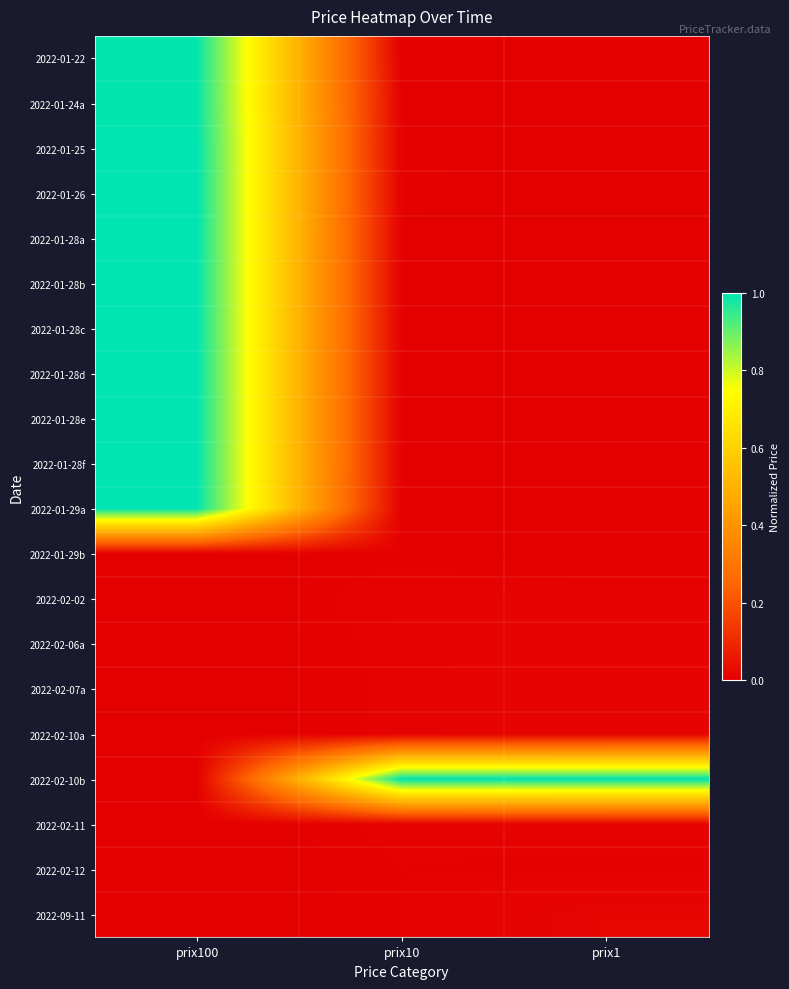

Rank the series at prix10 from highest to lowest value.

2022-02-10b, 2022-02-02, 2022-02-06a, 2022-02-10a, 2022-02-11, 2022-02-07a, 2022-02-12, 2022-09-11, 2022-01-29b, 2022-01-26, 2022-01-25, 2022-01-24a, 2022-01-28a, 2022-01-28b, 2022-01-28c, 2022-01-28d, 2022-01-28e, 2022-01-28f, 2022-01-29a, 2022-01-22